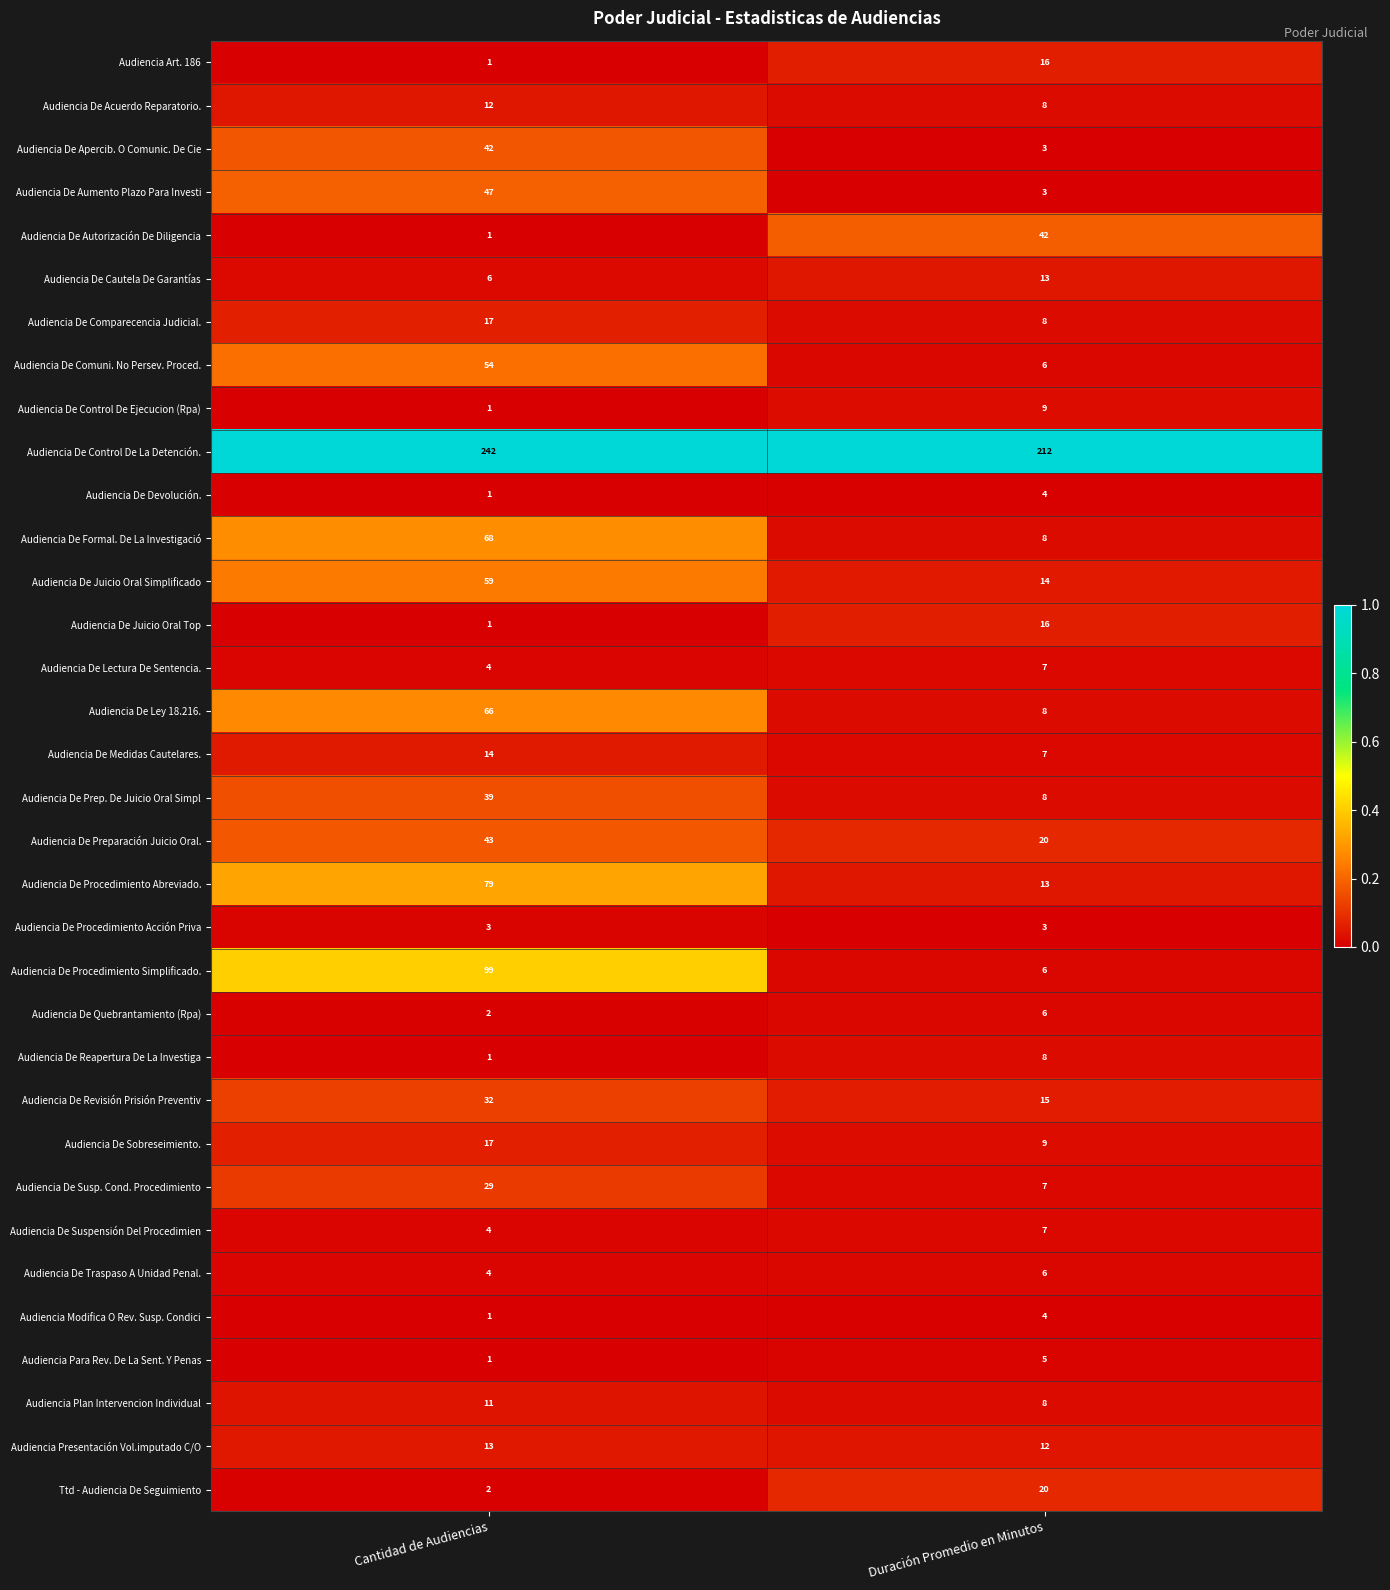

List the labels in order of Audiencia De Formal. De La Investigació value, smallest first.

Duración Promedio en Minutos, Cantidad de Audiencias